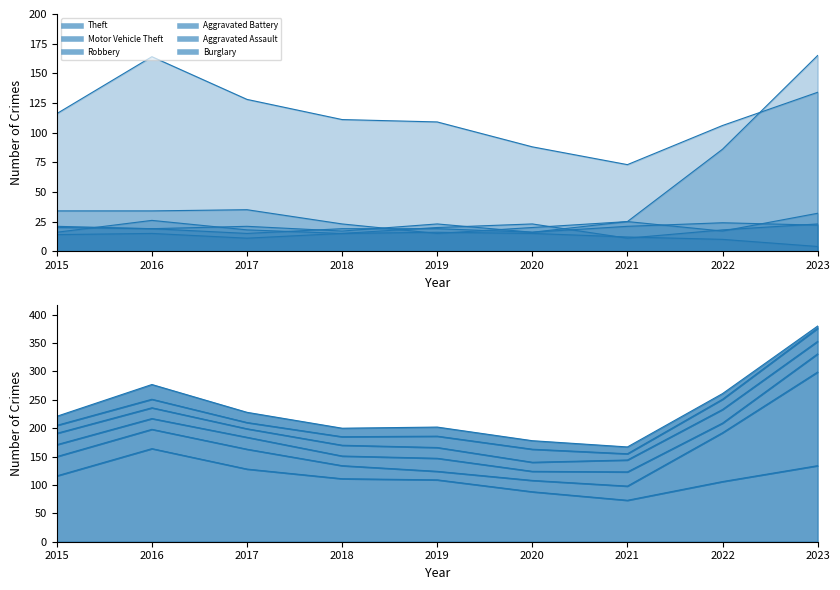

At which category does Aggravated Assault reach its first local peak?

2016